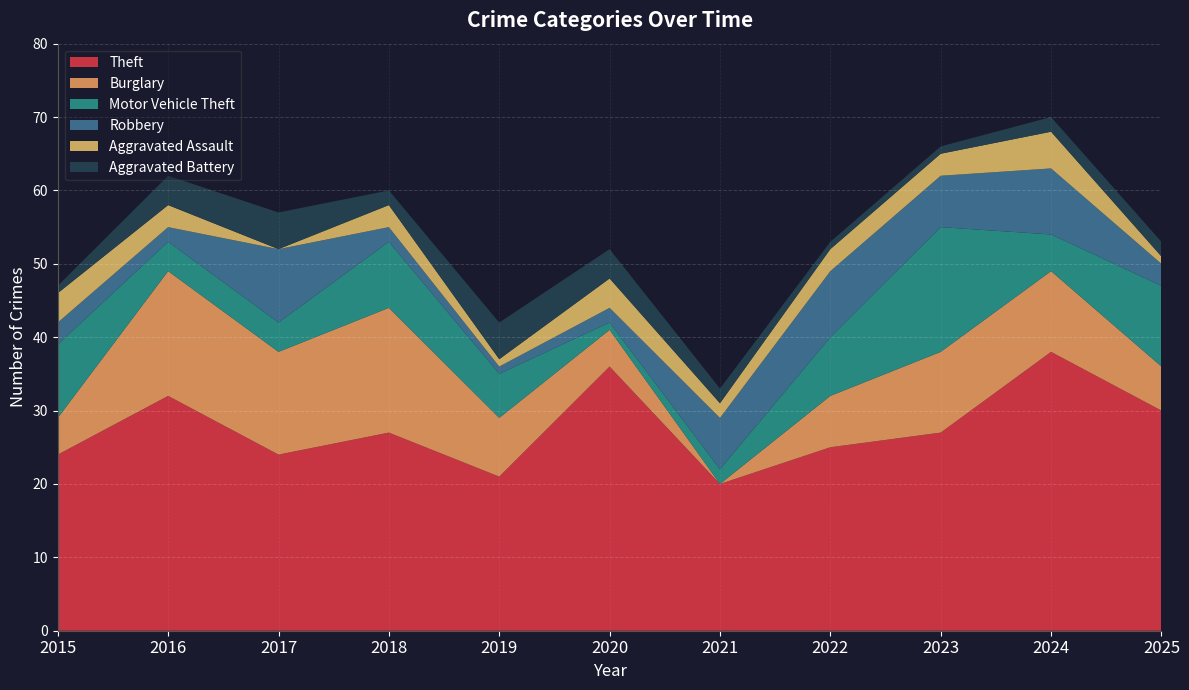

Reading left to right, list all the values displayed in this chart.

Theft: 2015=24	2016=32	2017=24	2018=27	2019=21	2020=36	2021=20	2022=25	2023=27	2024=38	2025=30
Burglary: 2015=5	2016=17	2017=14	2018=17	2019=8	2020=5	2021=0	2022=7	2023=11	2024=11	2025=6
Motor Vehicle Theft: 2015=10	2016=4	2017=4	2018=9	2019=6	2020=1	2021=2	2022=8	2023=17	2024=5	2025=11
Robbery: 2015=3	2016=2	2017=10	2018=2	2019=1	2020=2	2021=7	2022=9	2023=7	2024=9	2025=3
Aggravated Assault: 2015=4	2016=3	2017=0	2018=3	2019=1	2020=4	2021=2	2022=3	2023=3	2024=5	2025=1
Aggravated Battery: 2015=1	2016=4	2017=5	2018=2	2019=5	2020=4	2021=2	2022=1	2023=1	2024=2	2025=2